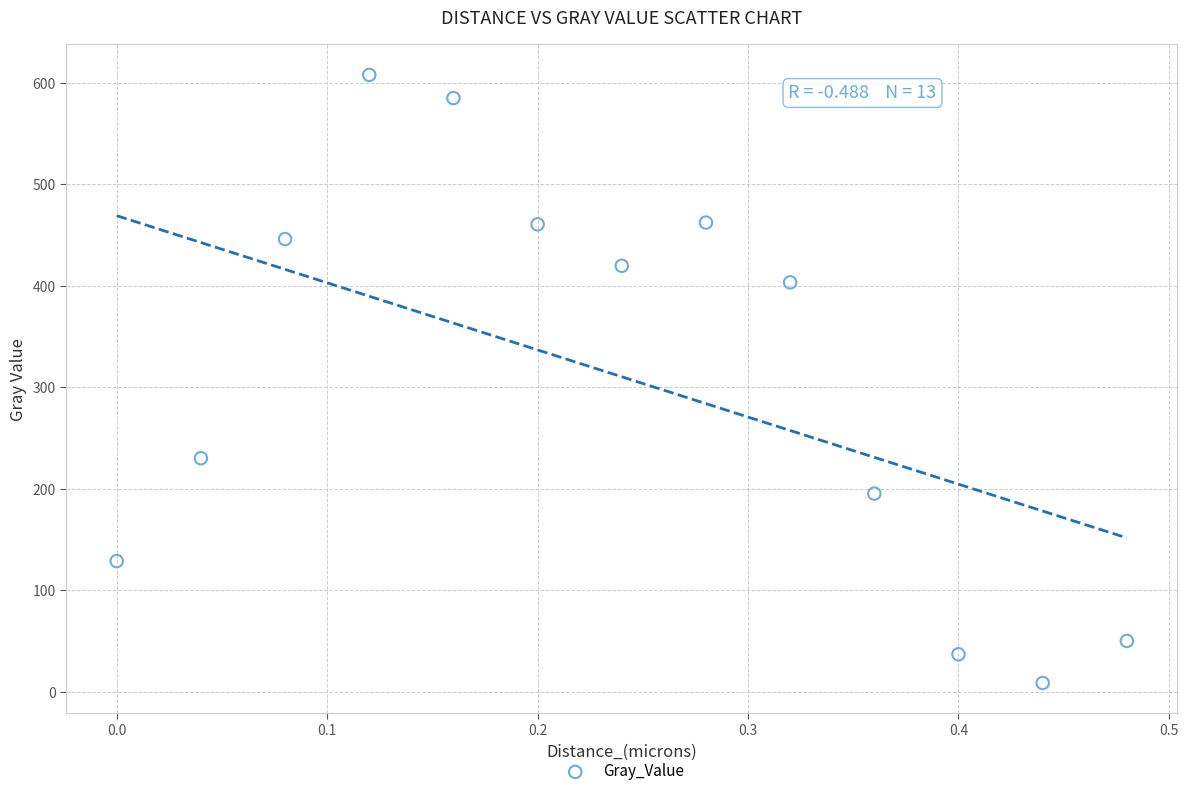

What Y value in the scatter plot is closest to 308?

230.3